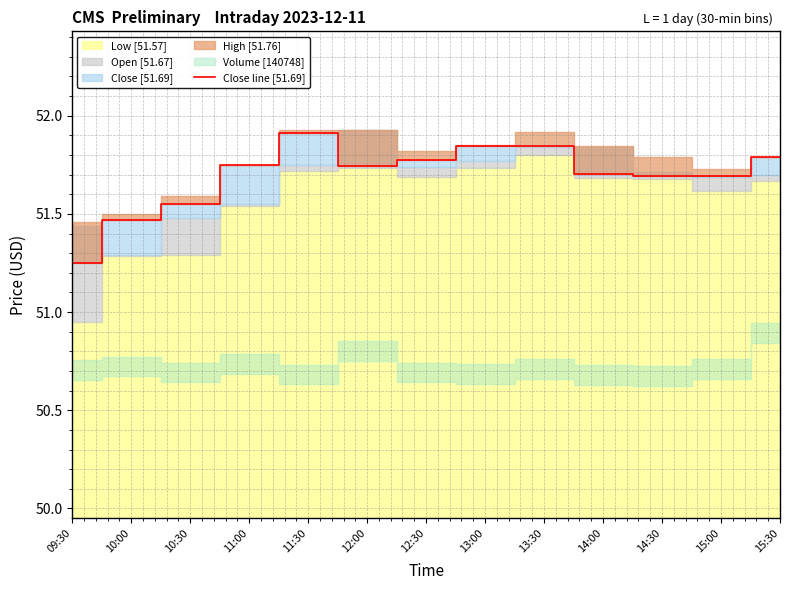

What is the sum of all values?

672.0